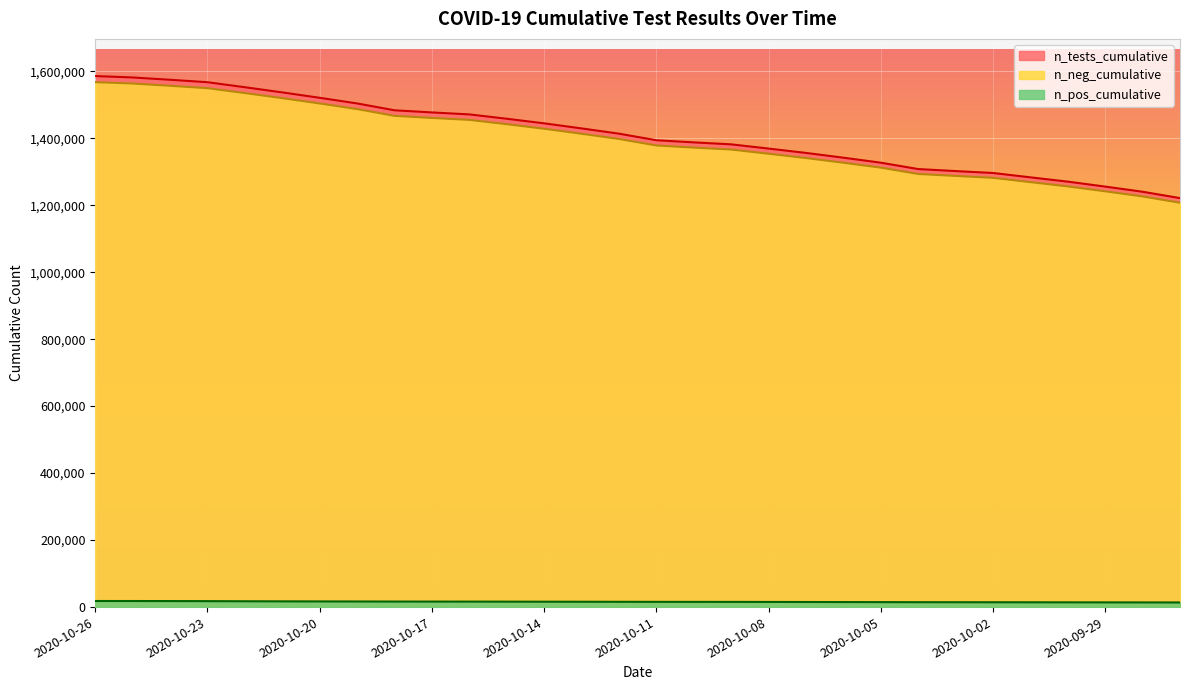

What is the value of the n_tests_cumulative point at the 18th from the left?

1381603